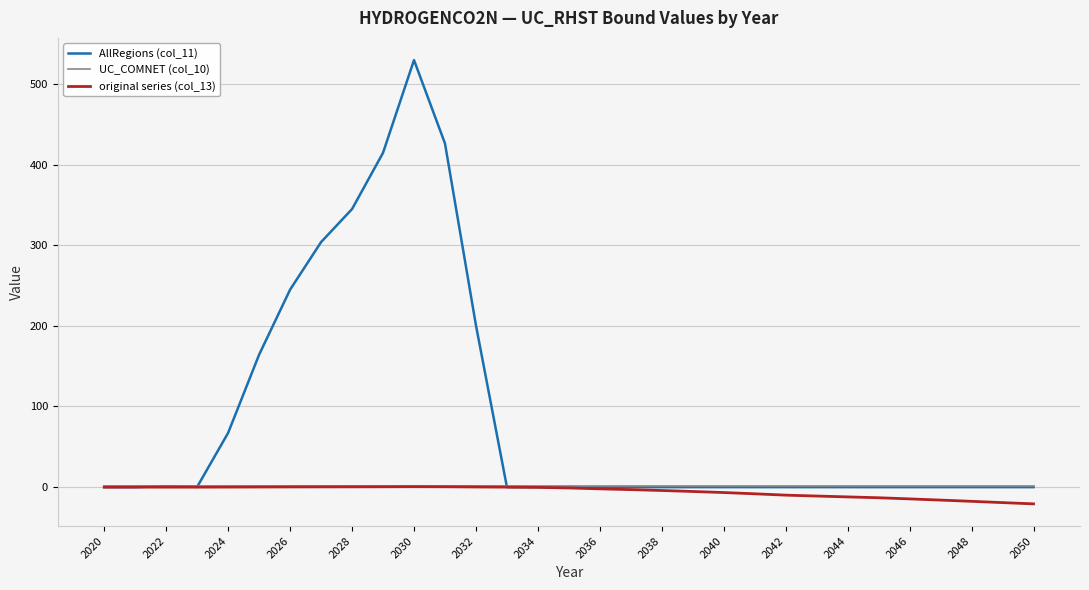

What is the minimum value shown in the chart?

-20.8